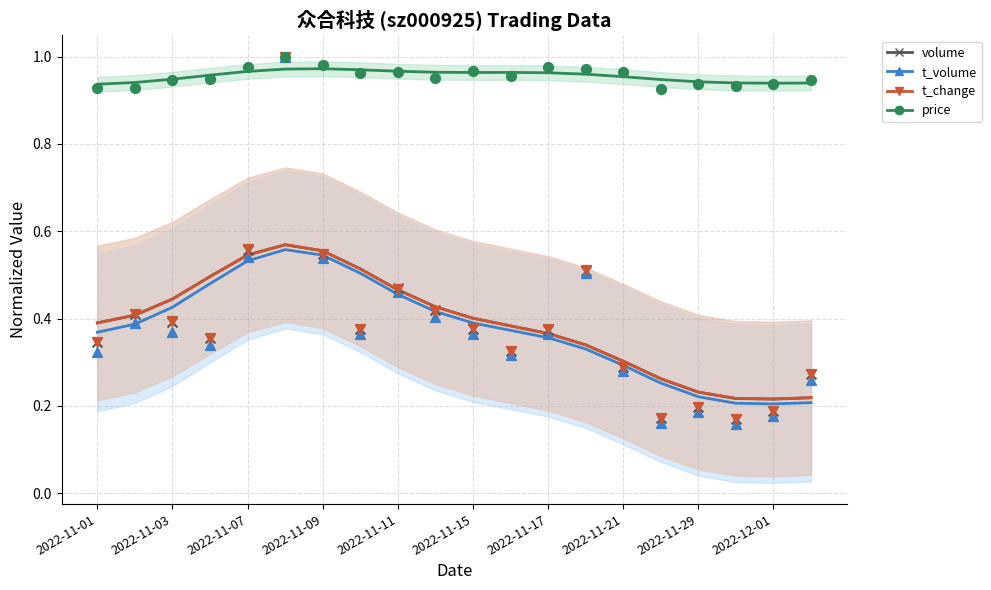

At how many categories does at least one series exceed 0?

20